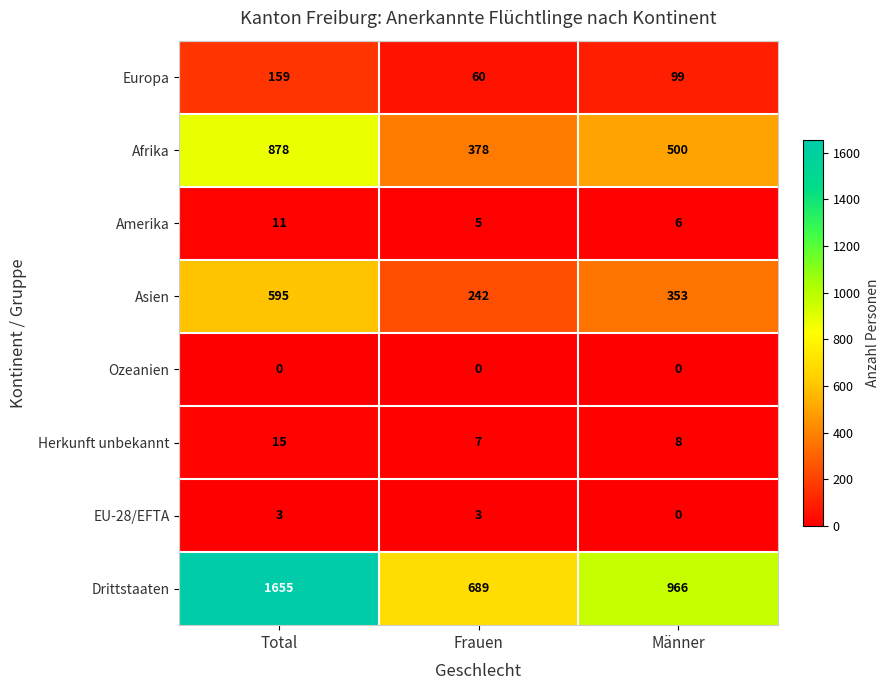

What is the sum of all Asien values?

1190